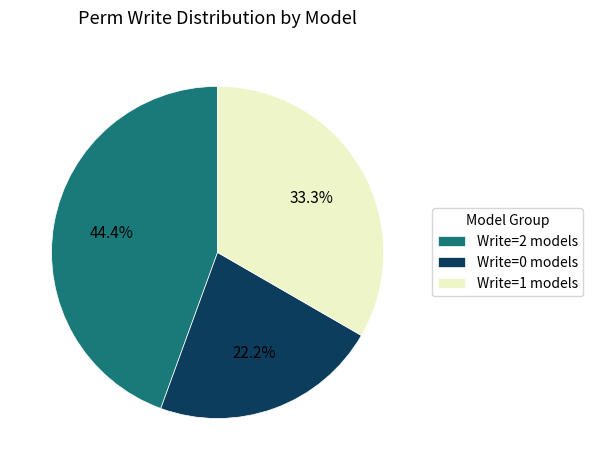

How many slices are in this pie chart?

3